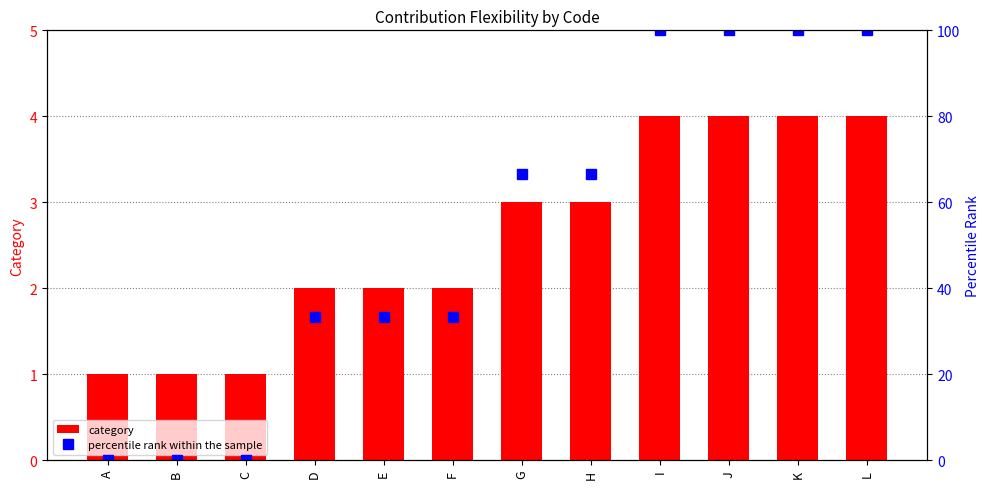

Is it true that category equals 1.2 at J?

False